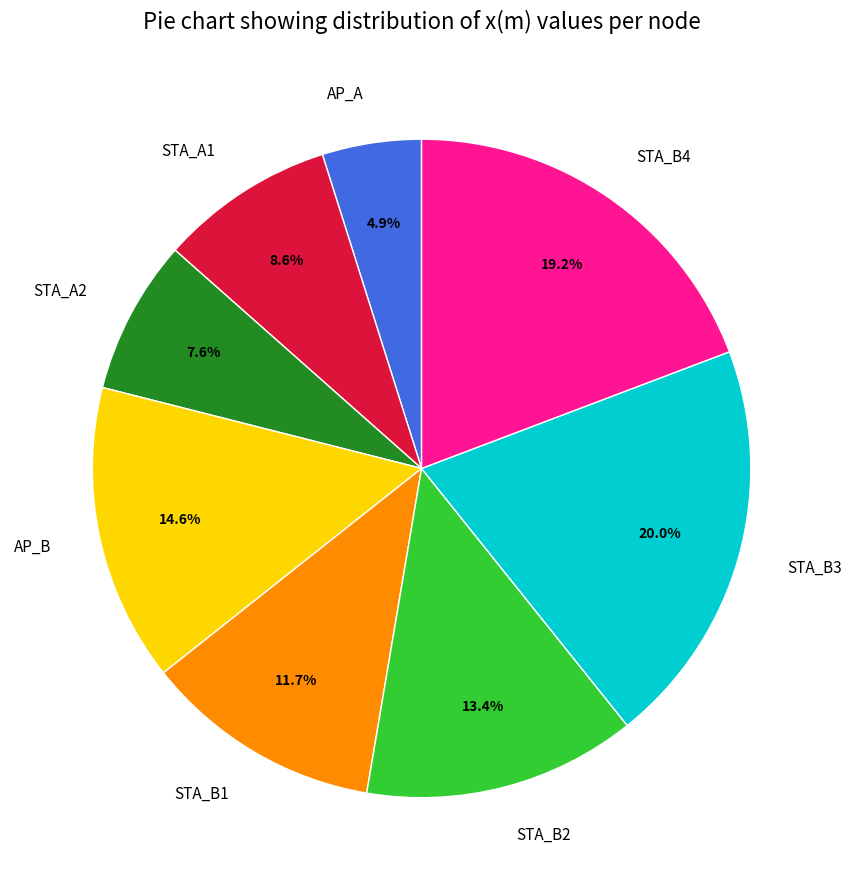

Approximately how many times larger is the value at STA_A1 compared to AP_A?

1.8